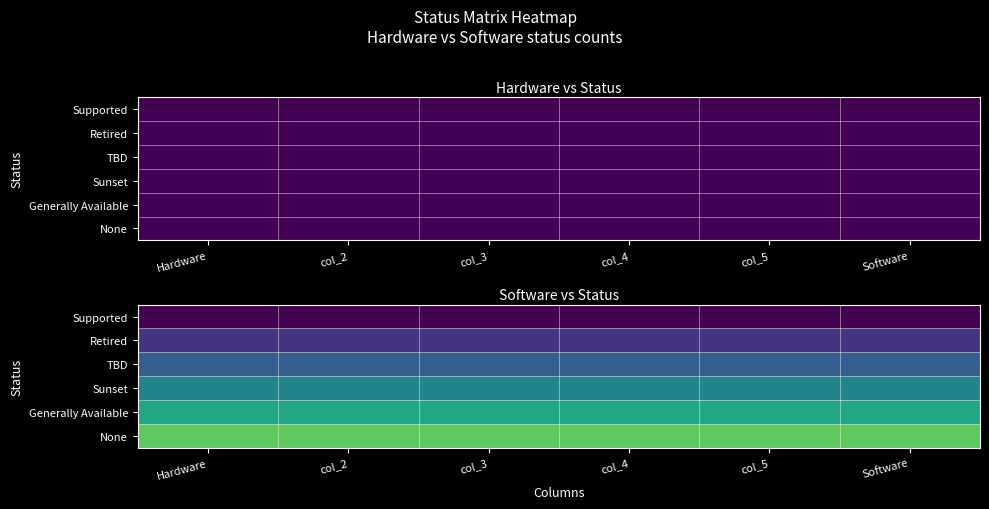

Rank the series at col_3 from lowest to highest value.

Supported, Retired, TBD, Sunset, Generally Available, None